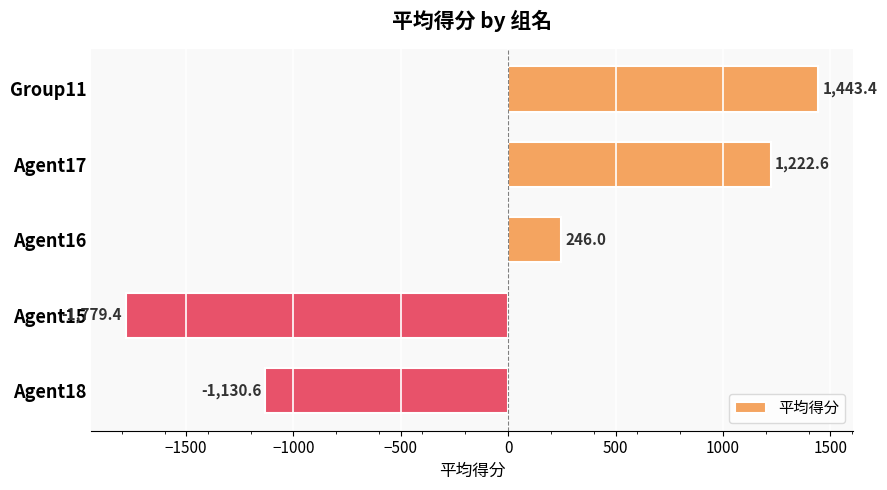

What is the average value?

0.4